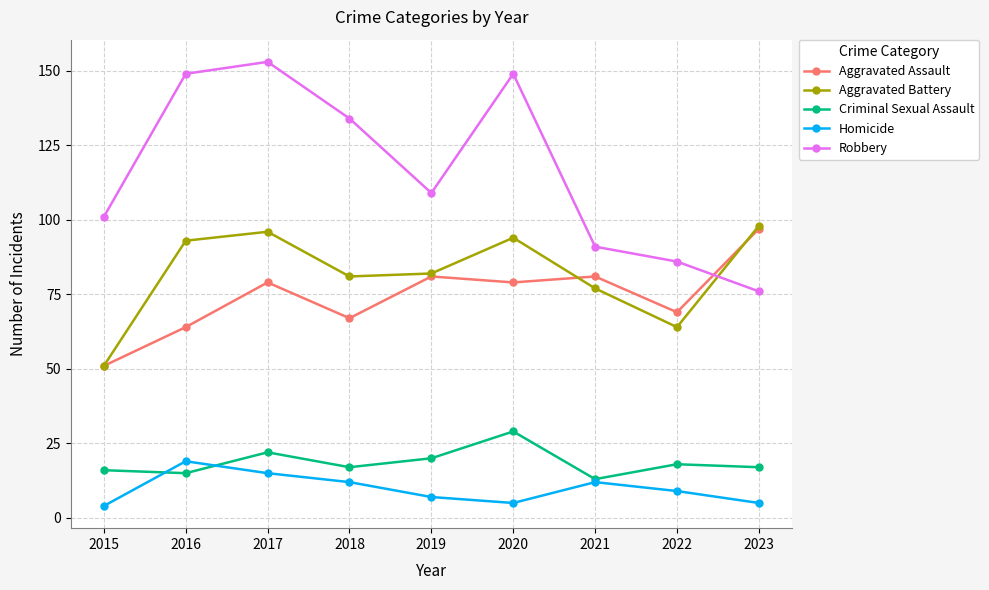

Count the number of data series in this chart.

5